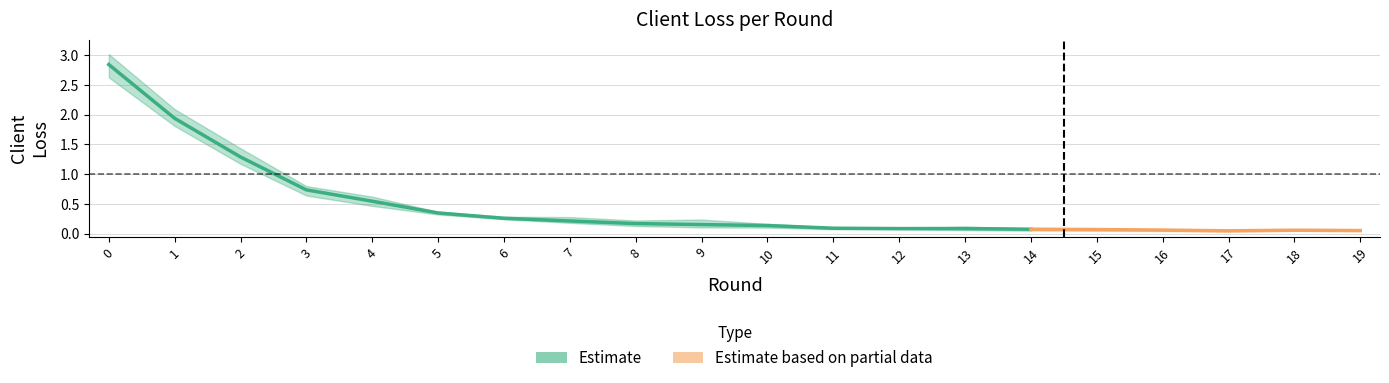

What is the greatest value displayed?

3.0